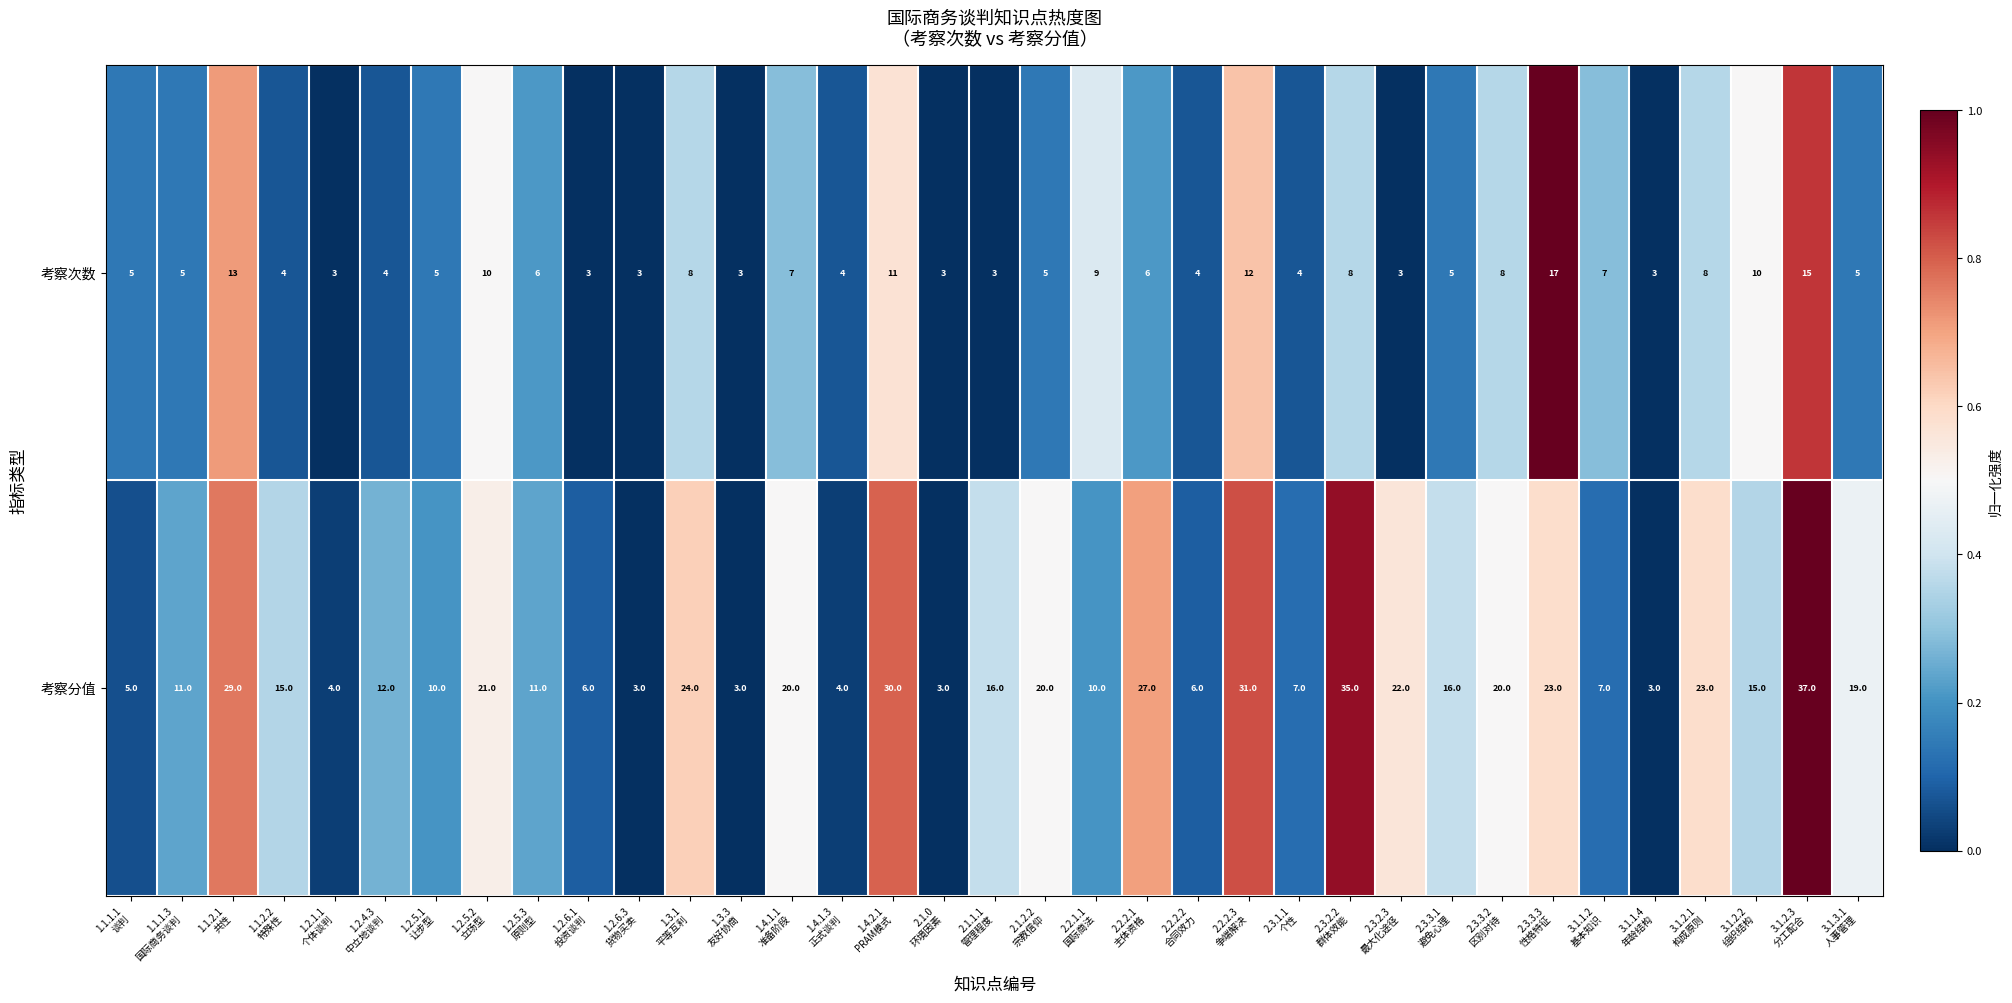

Between 2.2.1.1
国际商法 and 2.3.3.3
性格特征, which series saw the biggest shift?

考察分值